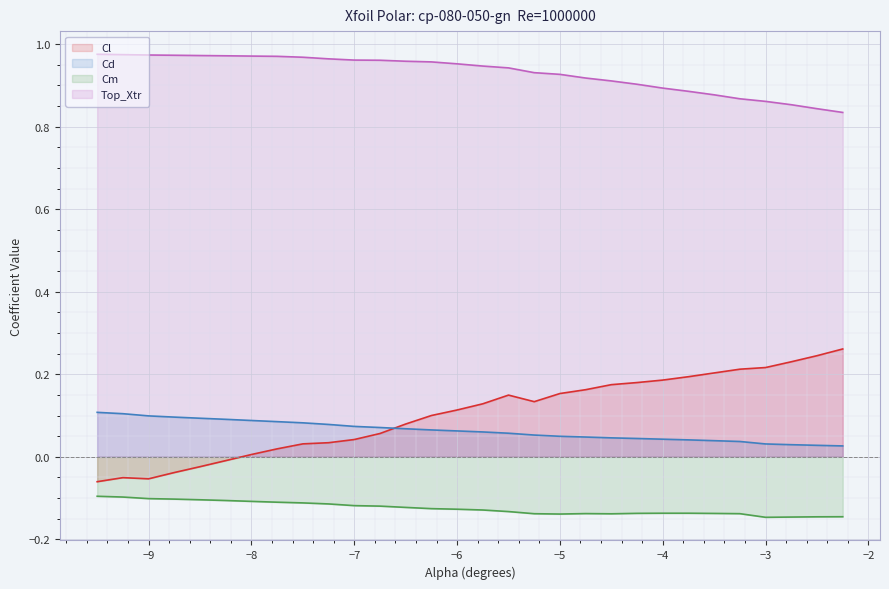

True or false: Top_Xtr and Cm intersect in this chart.

False